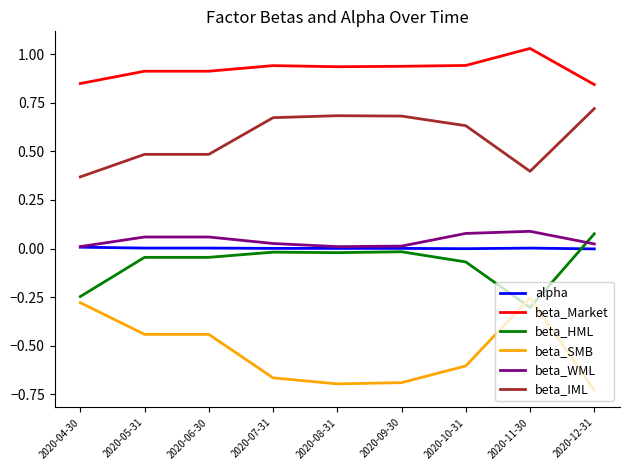

How many negative values does the beta_HML series have?

8